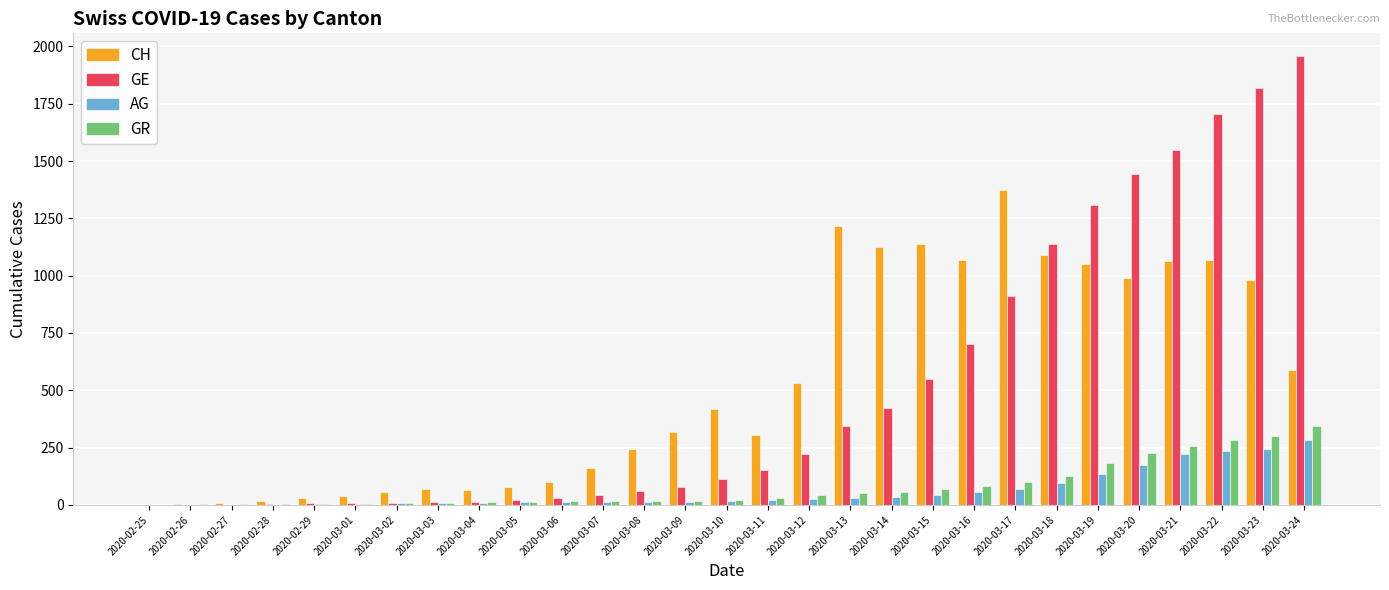

True or false: AG has a value of 7 at 2020-03-02.

True